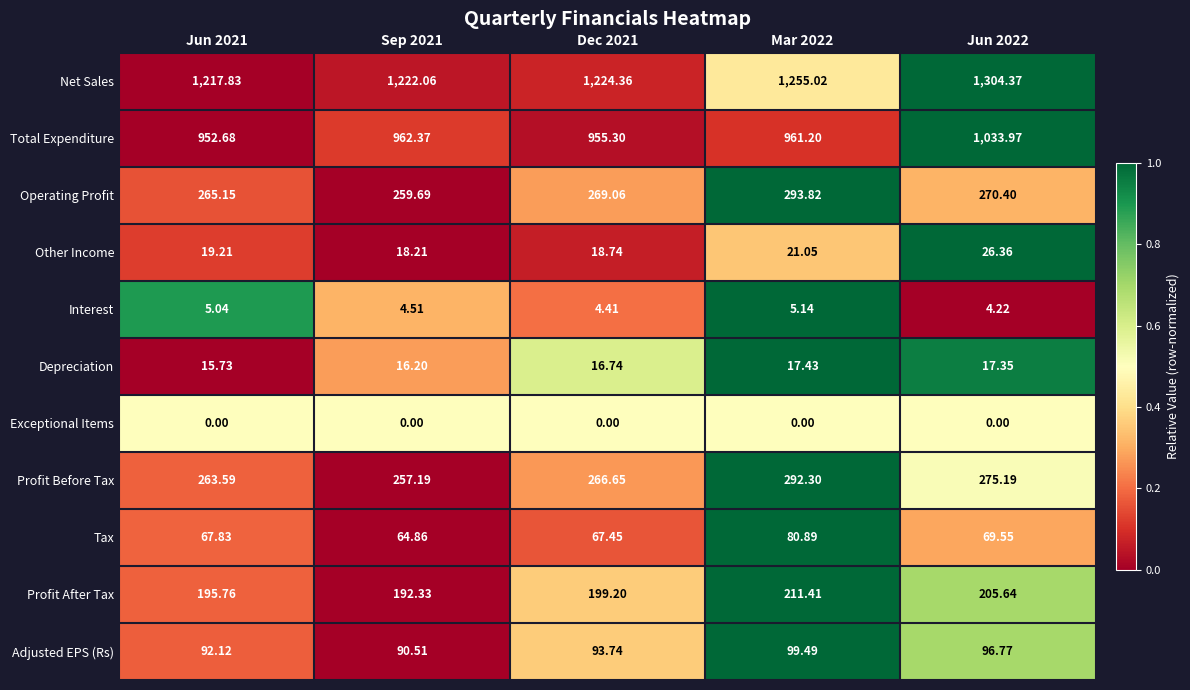

Count the number of categories in the chart.

5